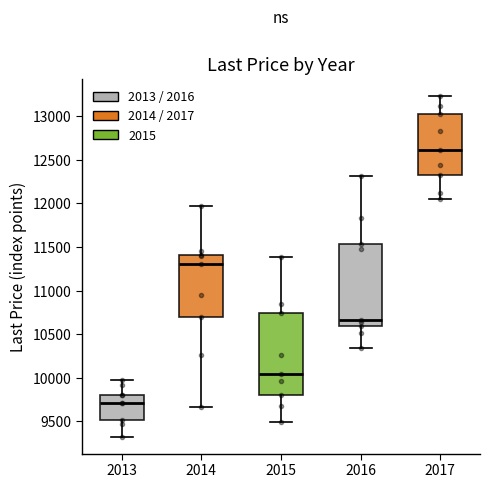

Reading left to right, read every box against the y-axis: the position of its median line, the range the box covers, and the ends of its whiskers. The values are not printed on the chart, so give them approximately, as read against the axis.

2013: median 9700, box 9500 to 9800, whiskers 9350 to 10000
2014: median 11300, box 10700 to 11400, whiskers 9650 to 11950
2015: median 10050, box 9800 to 10750, whiskers 9500 to 11400
2016: median 10650, box 10600 to 11550, whiskers 10350 to 12300
2017: median 12600, box 12350 to 13000, whiskers 12050 to 13250